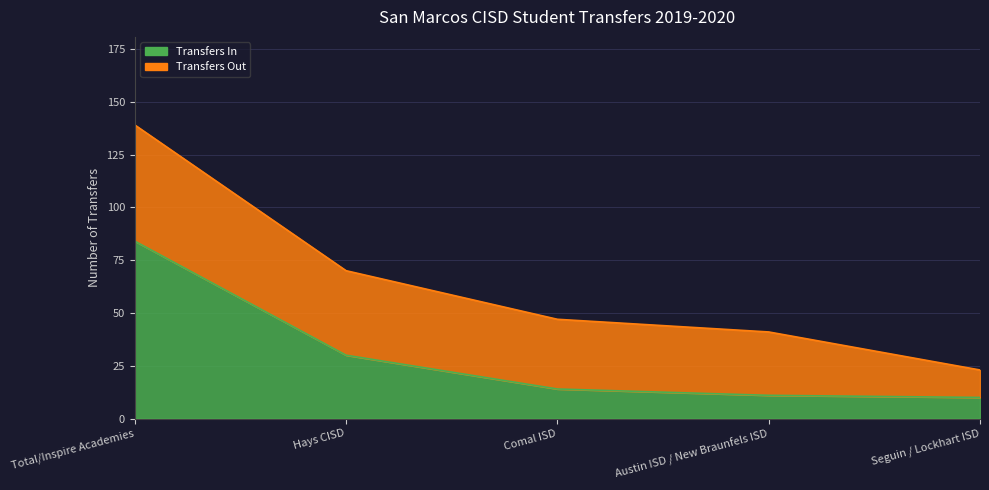

Rank the categories by value from highest to lowest.

Total/Inspire Academies, Hays CISD, Comal ISD, Austin ISD / New Braunfels ISD, Seguin / Lockhart ISD